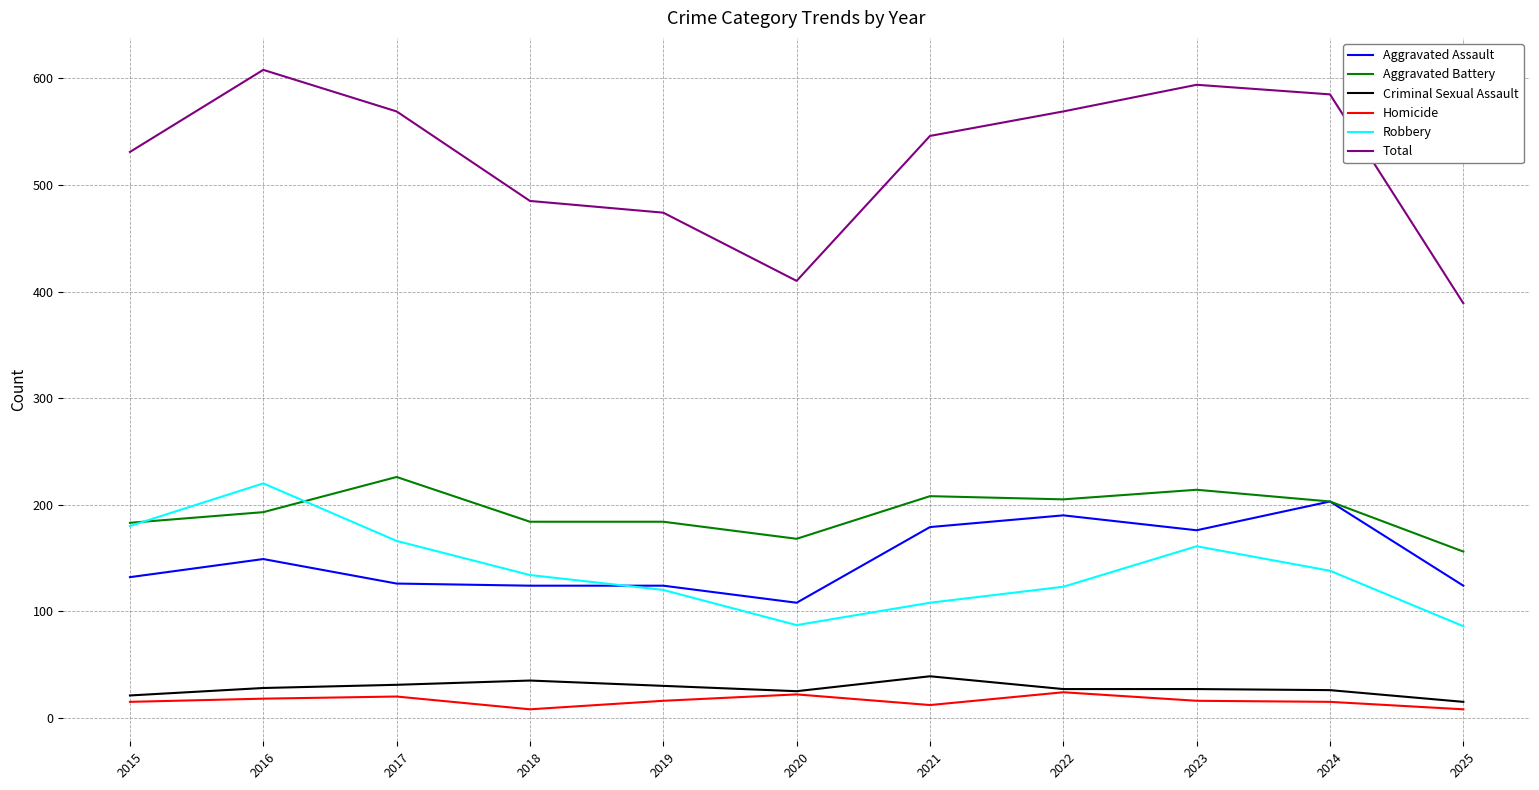

Is this an area chart (filled region under the line)?

No